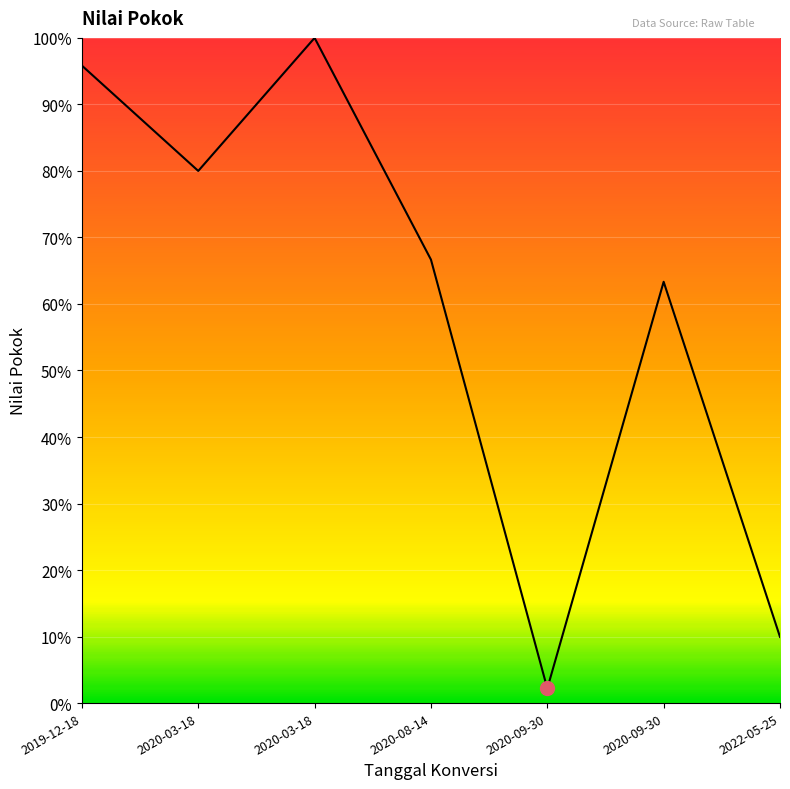

Is this an area chart (filled region under the line)?

Yes